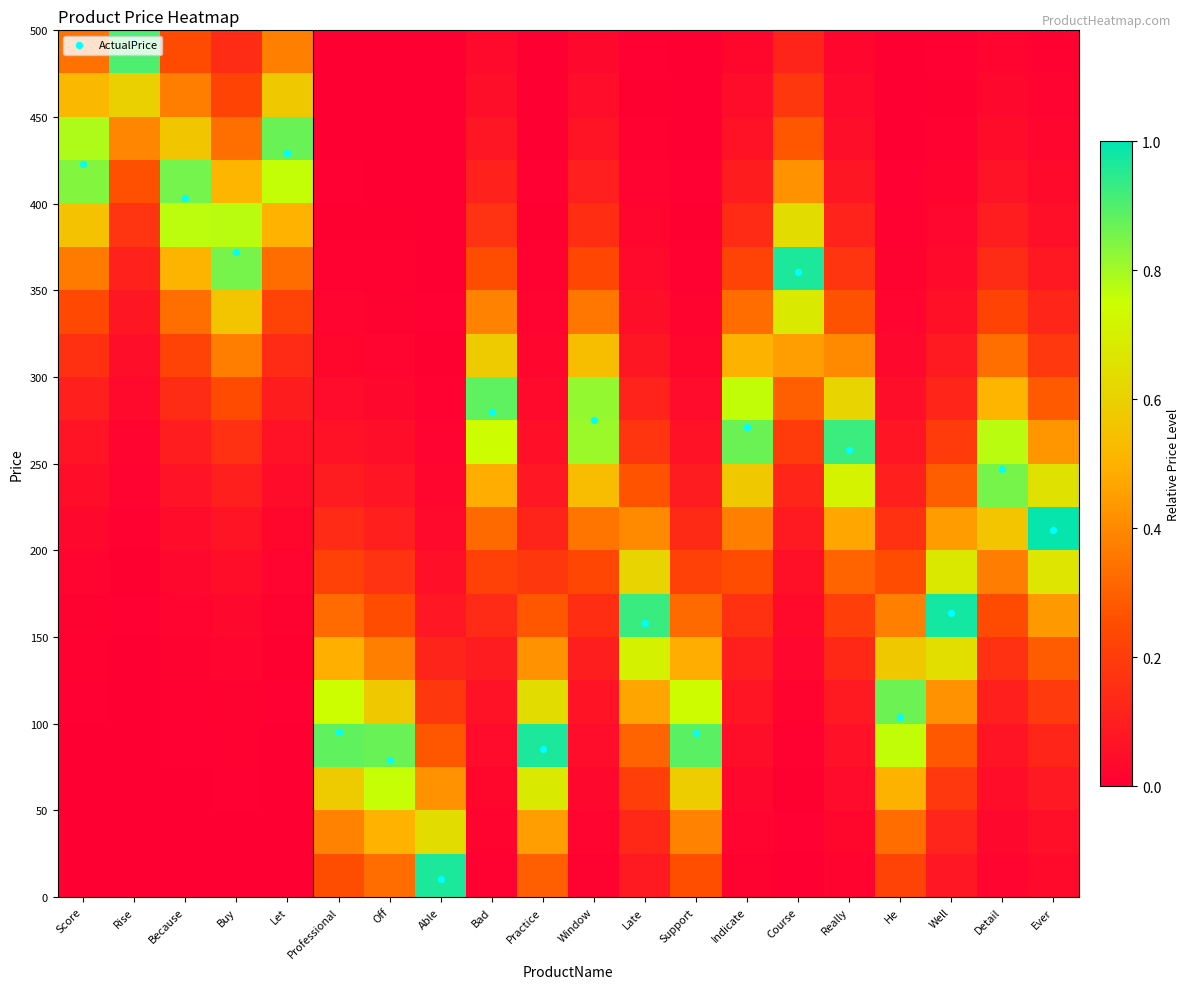

Which category has the highest value across all series?

Ever